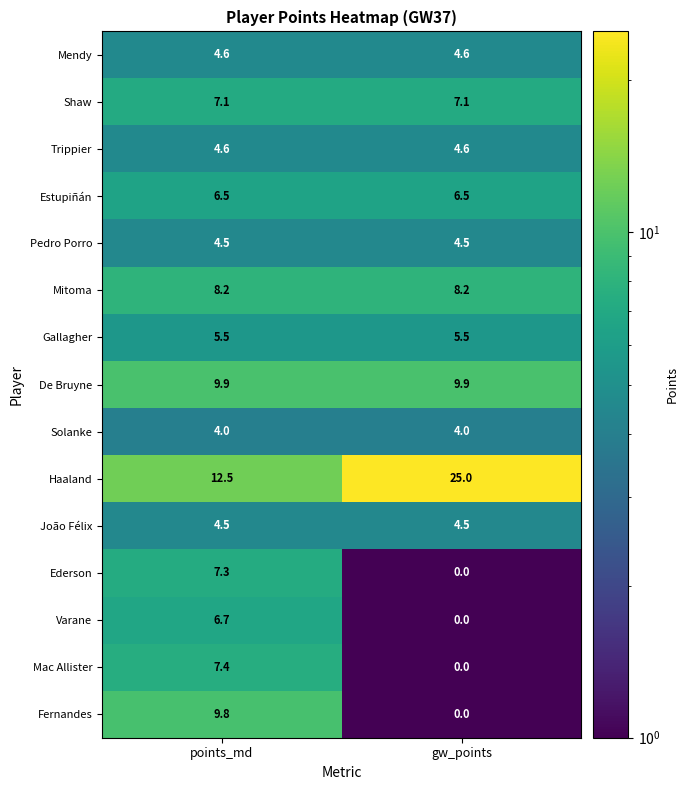

Reading left to right, what are all the values shown in this chart?

Mendy: 4.6	4.6
Shaw: 7.1	7.1
Trippier: 4.6	4.6
Estupiñán: 6.5	6.5
Pedro Porro: 4.5	4.5
Mitoma: 8.2	8.2
Gallagher: 5.5	5.5
De Bruyne: 9.9	9.9
Solanke: 4.0	4.0
Haaland: 12.5	25.0
João Félix: 4.5	4.5
Ederson: 7.3	0.0
Varane: 6.7	0.0
Mac Allister: 7.4	0.0
Fernandes: 9.8	0.0